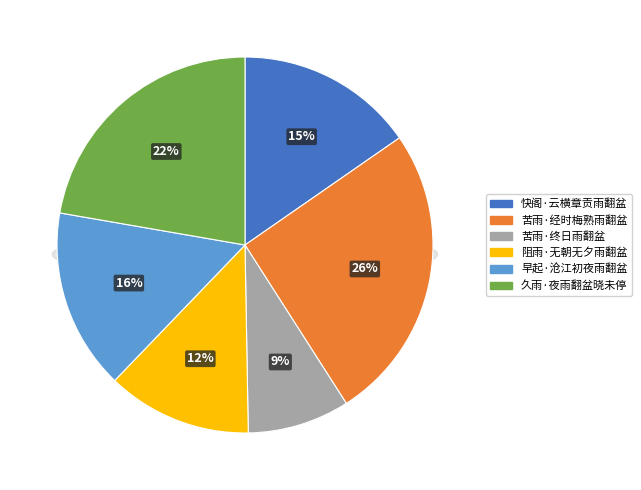

Is 苦雨·经时梅熟雨翻盆 the majority of the pie?

No